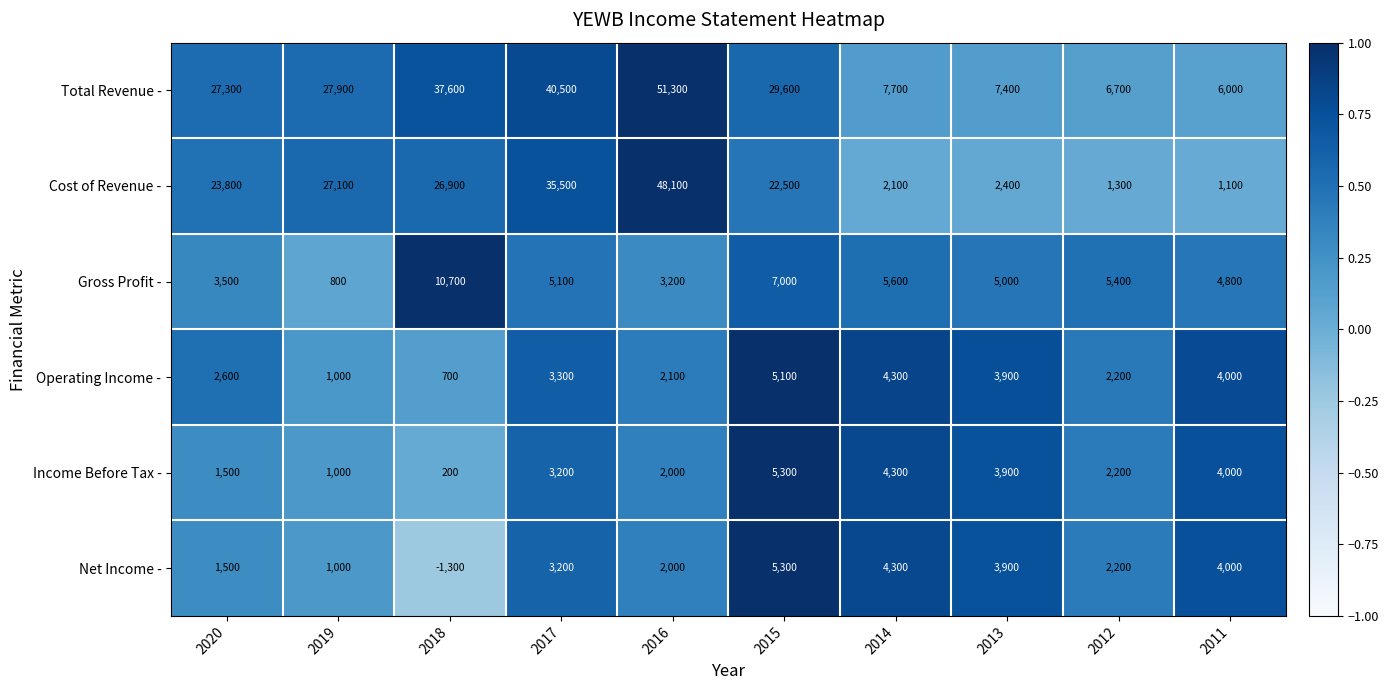

At which label is Cost of Revenue - closest to 24600?

2020